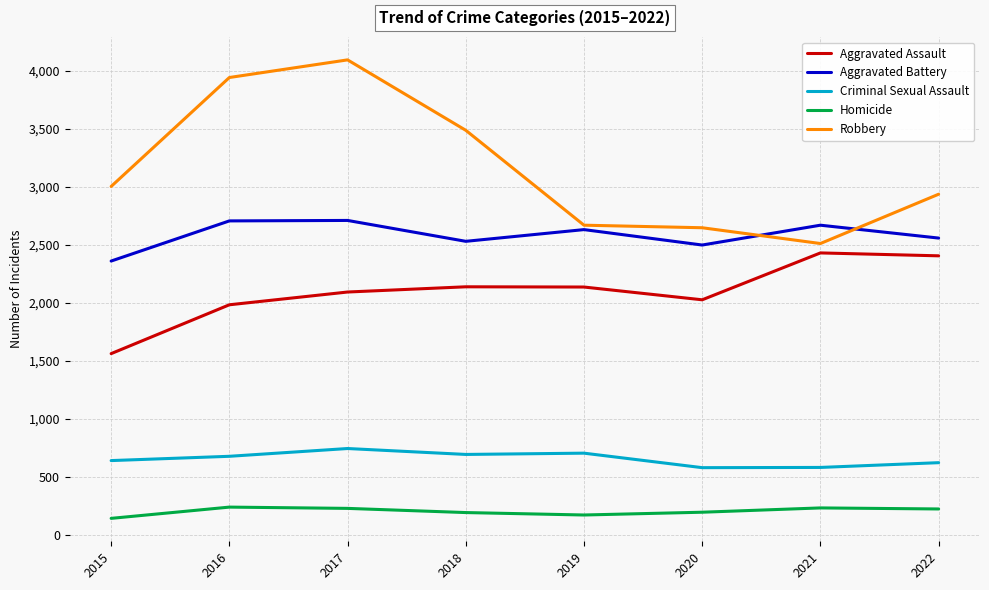

The value of Homicide at 2019 is 173. True or false?

True